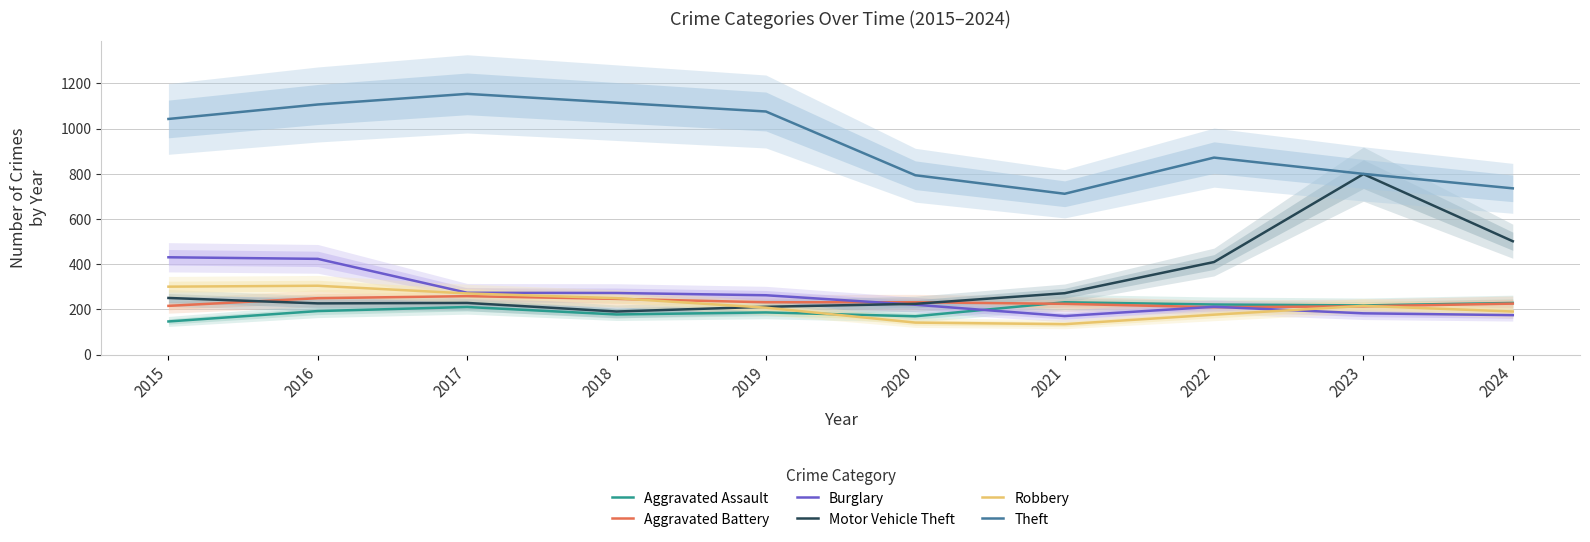

How many values in the Robbery series are below 216?

5